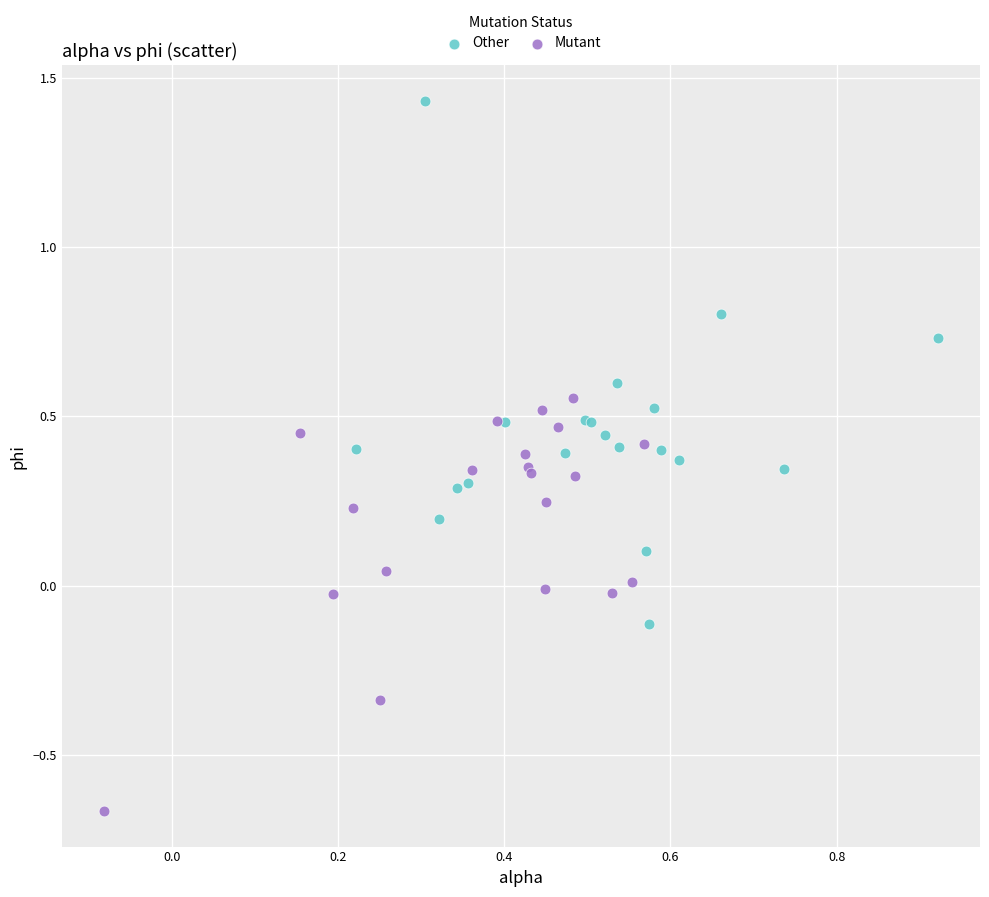

Which series has the largest Y range (max minus min)?

Other